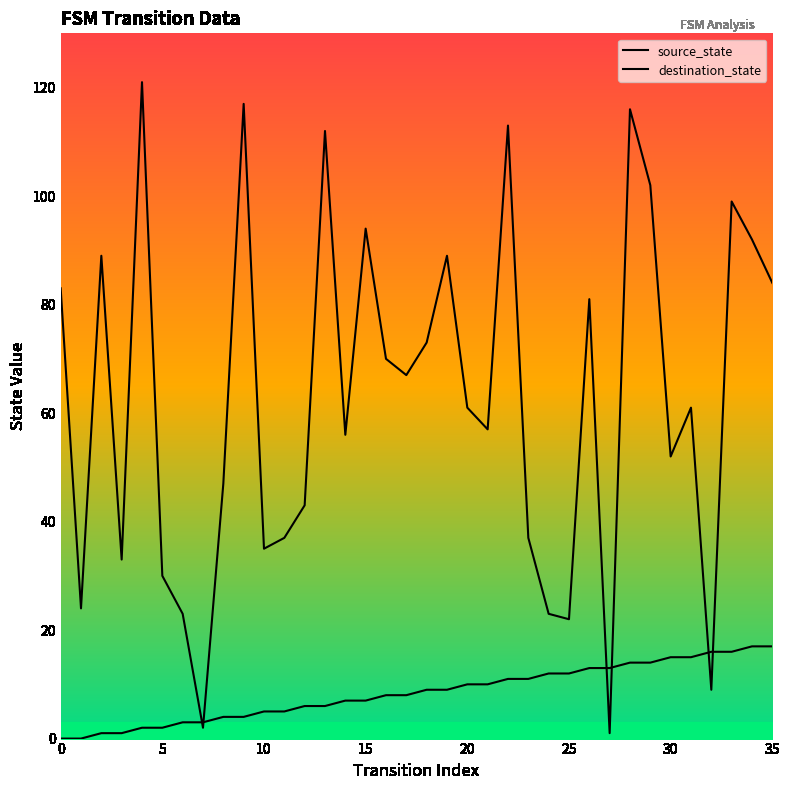

How many times do source_state and destination_state cross each other?

6